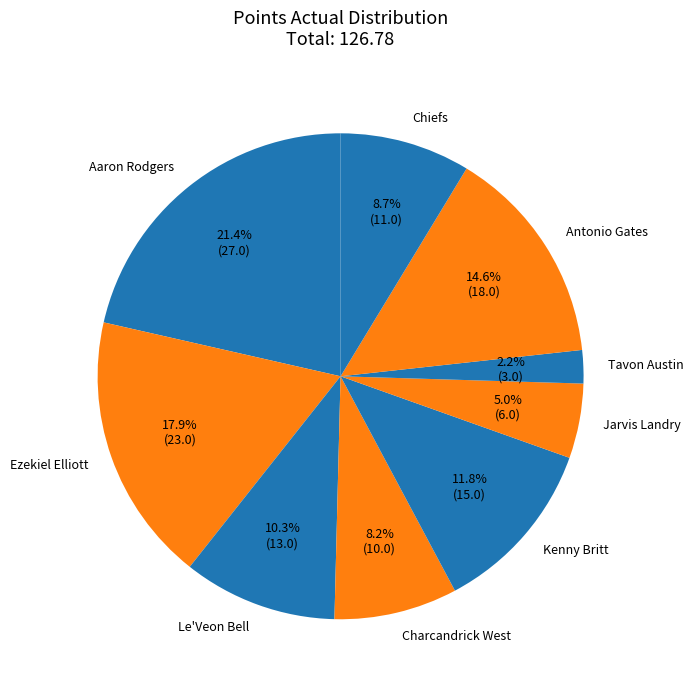

The Jarvis Landry slice represents 5% of the pie. True or false?

True